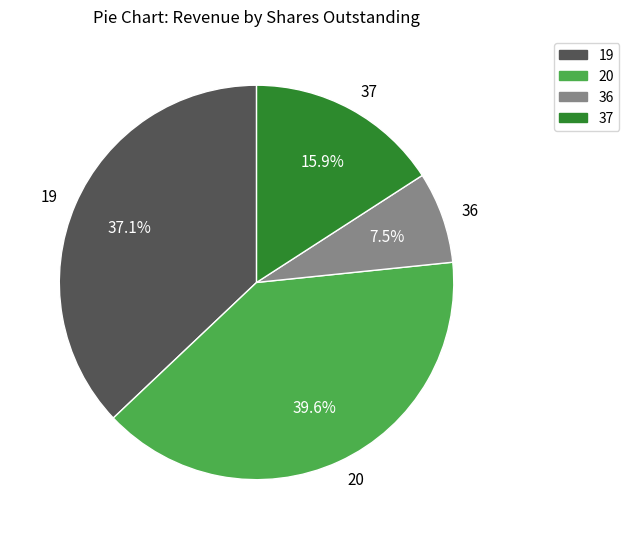

Does 36 represent more than half of the total?

No